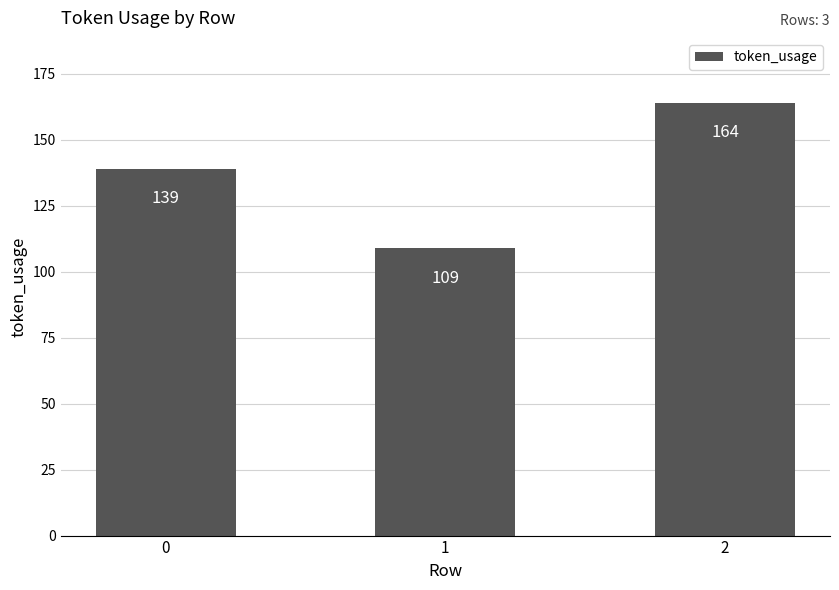

What is the sum of the values at 2 and 1?

273